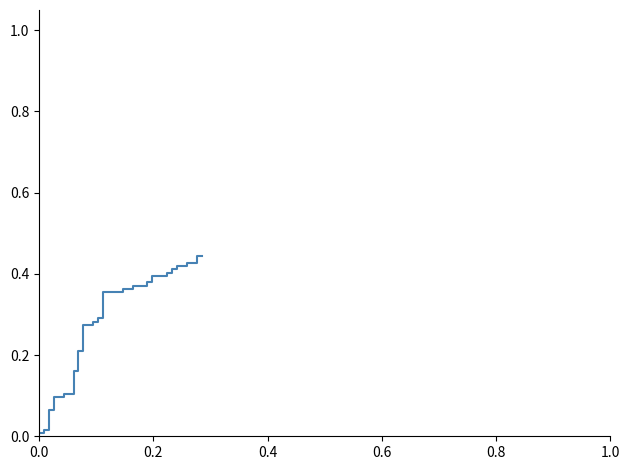

What is the difference between the second highest and minimum values?

0.4